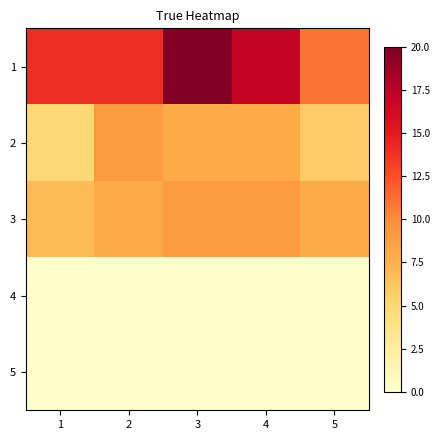

Reading right to left, list all the values displayed in this chart.

1: 5=11	4=17	3=20	2=14	1=14
2: 5=6	4=8	3=8	2=9	1=5
3: 5=8	4=9	3=9	2=8	1=7
4: 5=0	4=0	3=0	2=0	1=0
5: 5=0	4=0	3=0	2=0	1=0